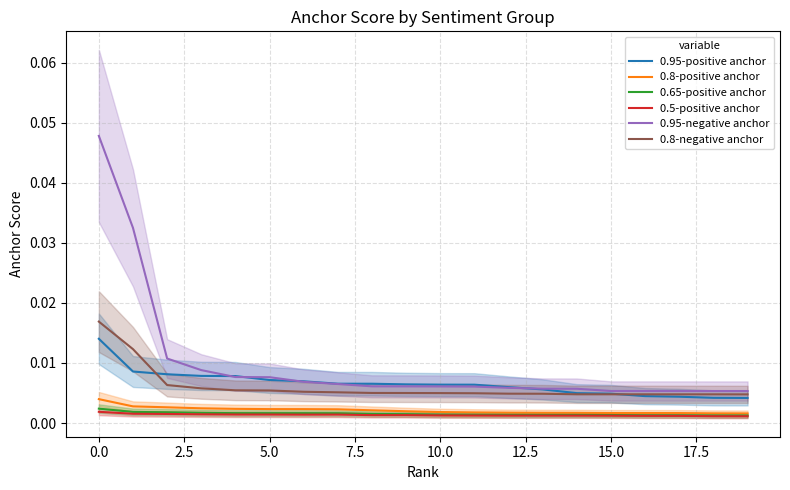

True or false: 0.8-negative anchor has a value of 0.0 at 17.

False